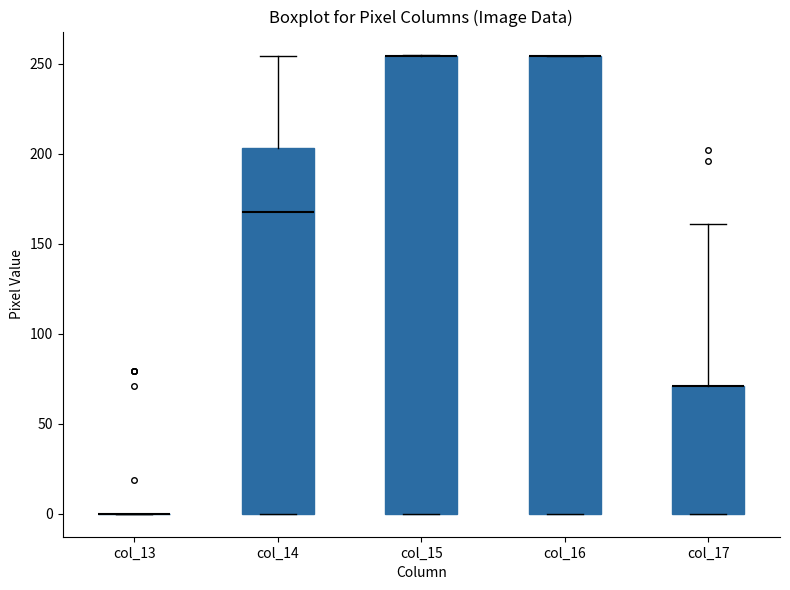

Reading left to right, transcribe this box plot: for each box, give where its median line is, the range the box spans, and where its two whiskers end, as read against the y-axis. The values are not printed on the chart, so give them approximately, as read against the axis.

col_13: box collapsed to a line at 0, whiskers 0 to 0
col_14: median 170, box 0 to 205, whiskers 0 to 255
col_15: median 255 (drawn on the box's upper edge), box 0 to 255, whiskers 0 to 255
col_16: median 255 (drawn on the box's upper edge), box 0 to 255, whiskers 0 to 255
col_17: median 70 (drawn on the box's upper edge), box 0 to 70, whiskers 0 to 160